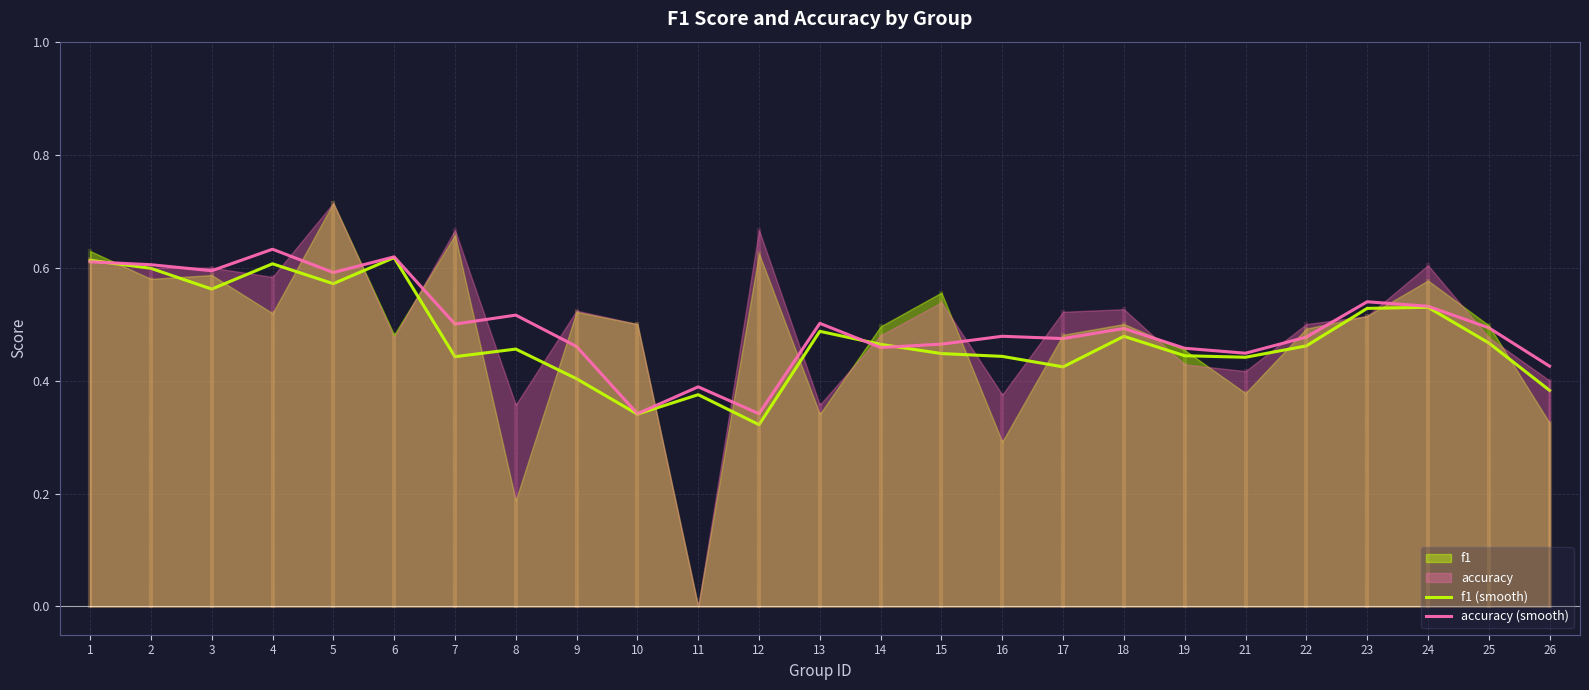

What is the minimum value shown in the chart?

0.3